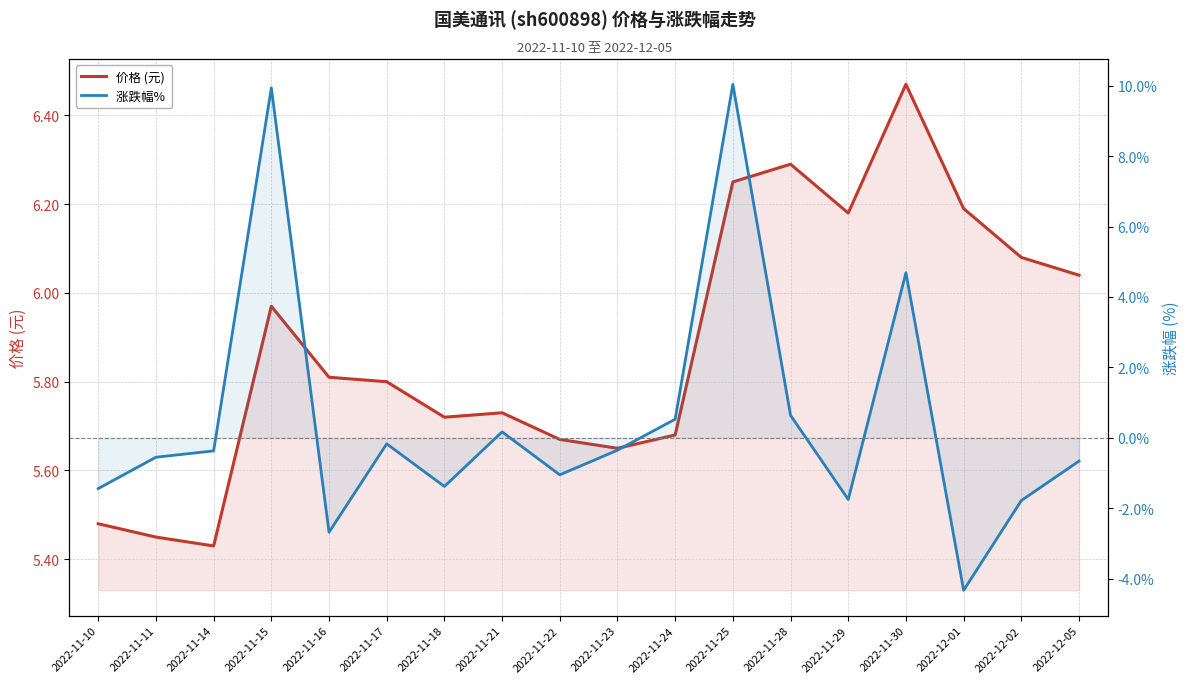

List the series in order of their overall mean, lowest first.

涨跌幅% , 价格 (元)